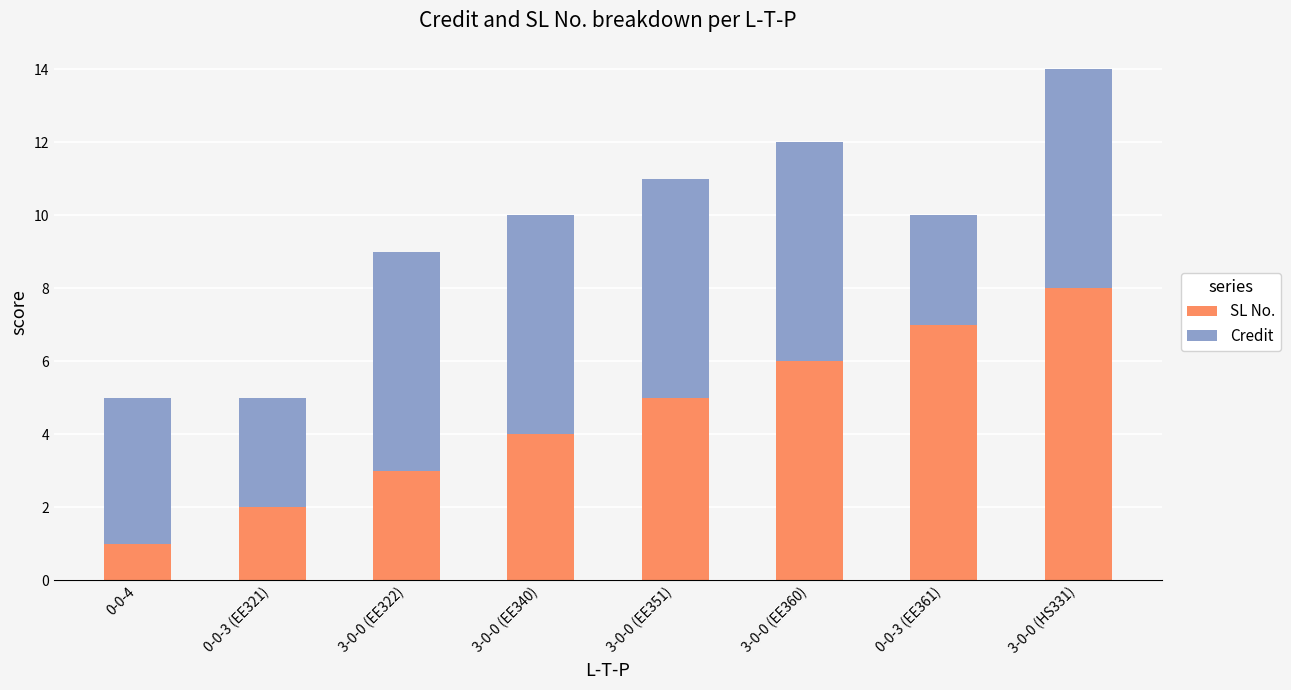

List the labels in order of SL No. value, smallest first.

0-0-4, 0-0-3 (EE321), 3-0-0 (EE322), 3-0-0 (EE340), 3-0-0 (EE351), 3-0-0 (EE360), 0-0-3 (EE361), 3-0-0 (HS331)